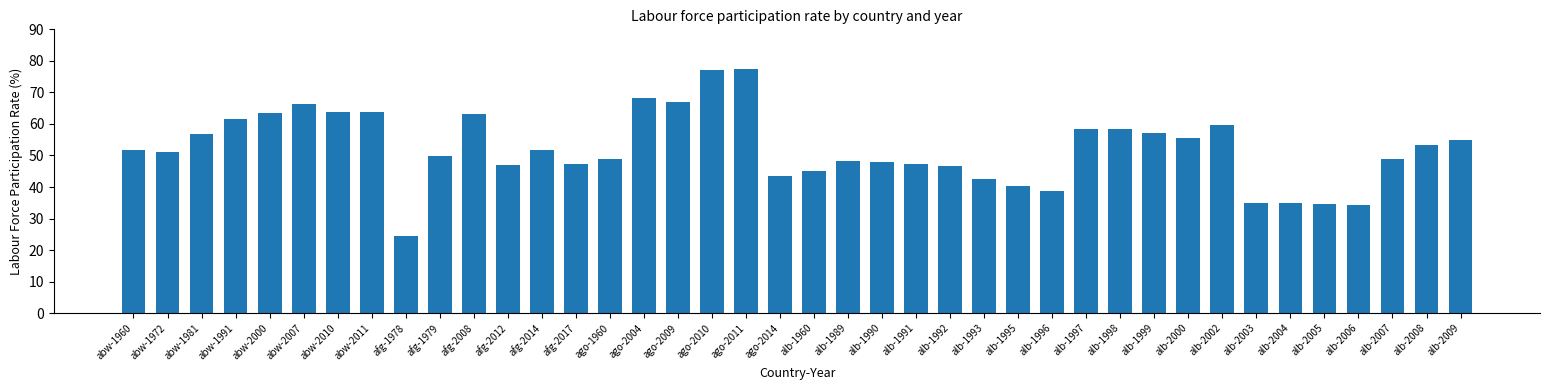

What is the value of the 10th bar from the left?

49.9